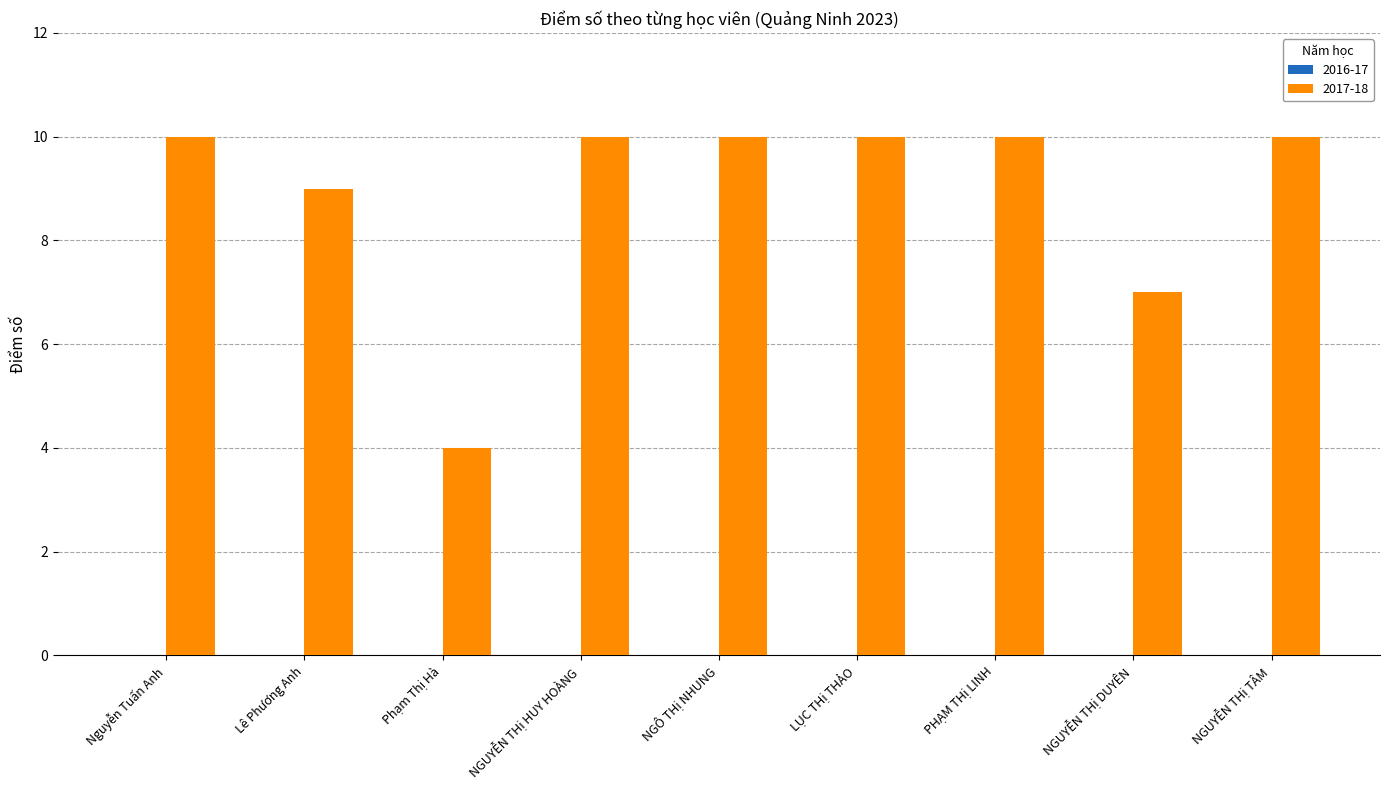

What is the average value?

9